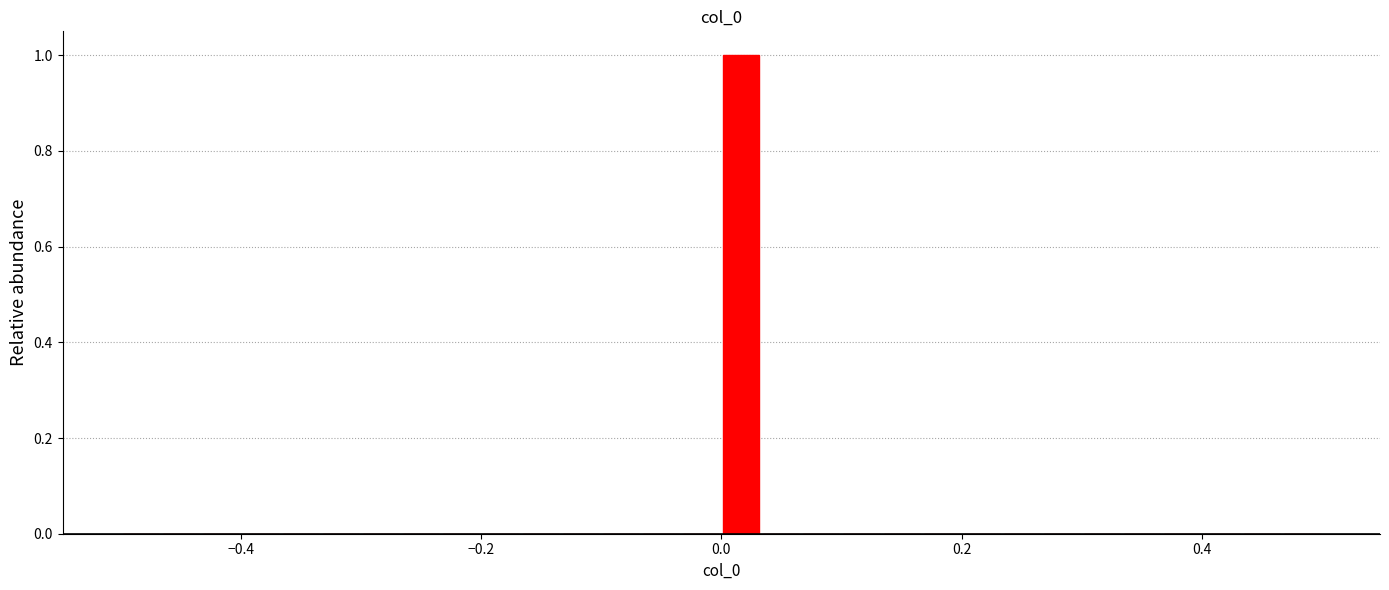

Around what value on the x-axis is the tallest bar? Give the approximate position of its centre, as read against the axis.

0.02